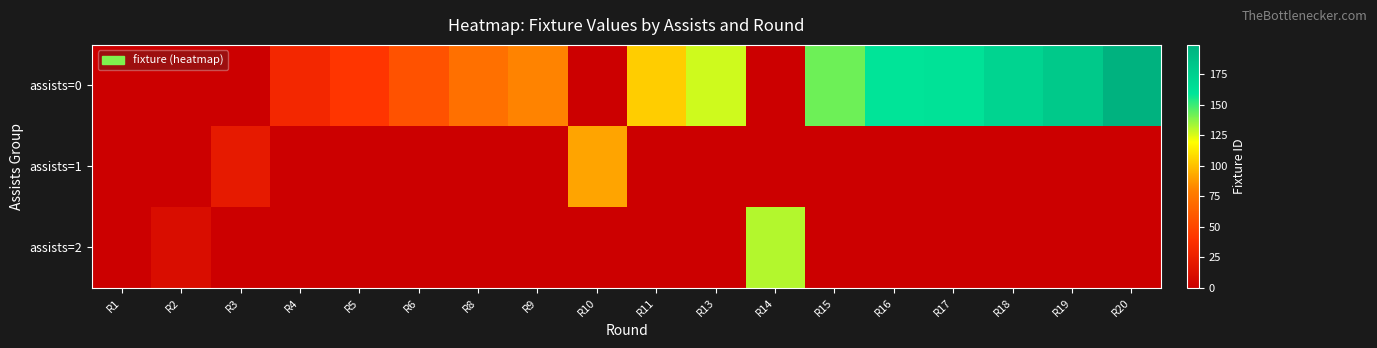

At how many categories does at least one series exceed 79?

11